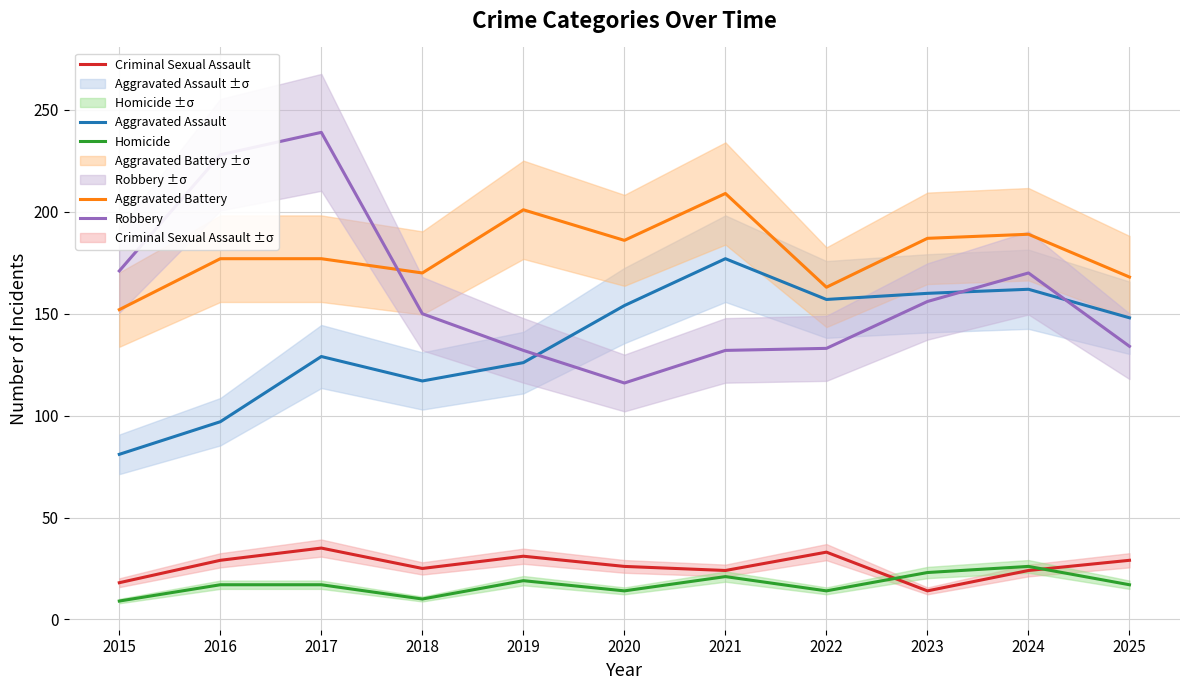

The Aggravated Battery series shows 274 at 2020. True or false?

False